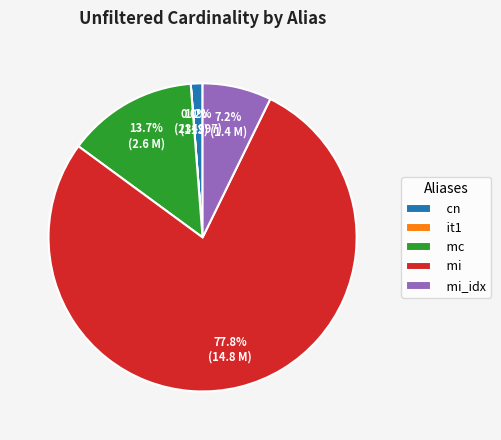

To the nearest percent, what portion does cn represent?

1%